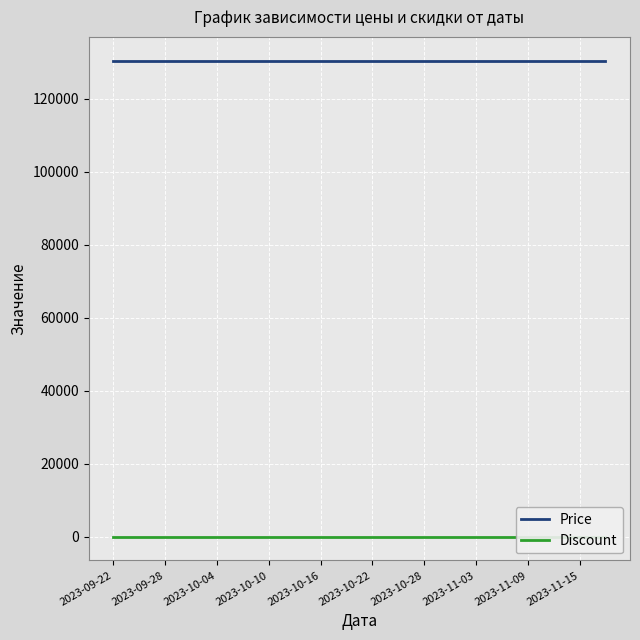

True or false: Discount and Price cross at least once.

False